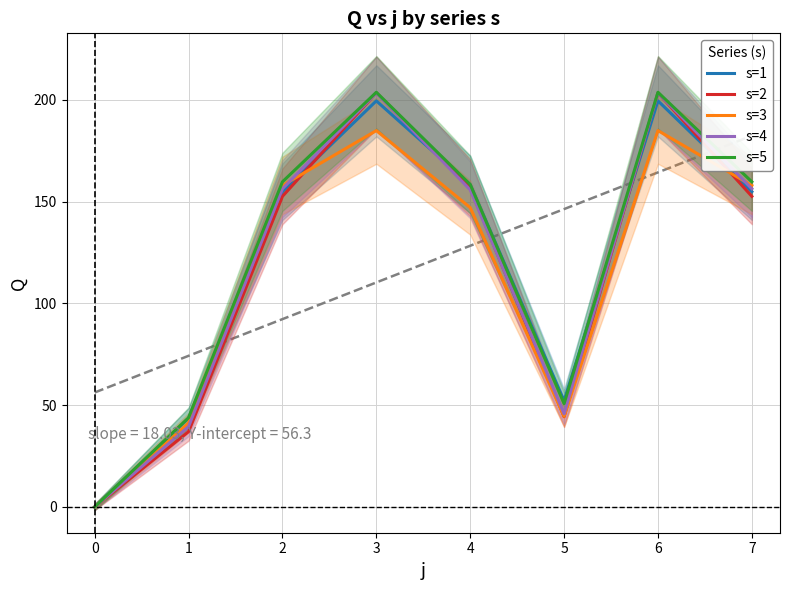

At how many categories does at least one series exceed 9?

7